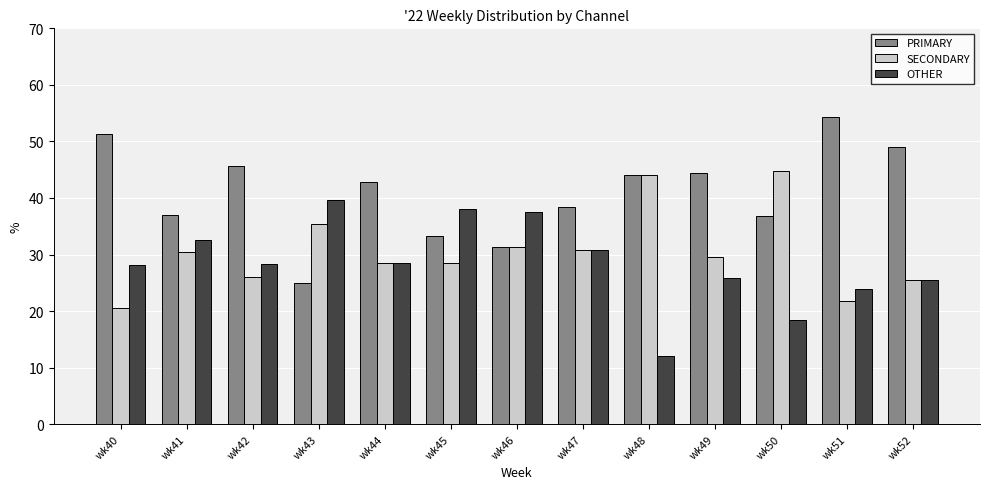

Is it true that SECONDARY equals 21.7 at wk51?

True